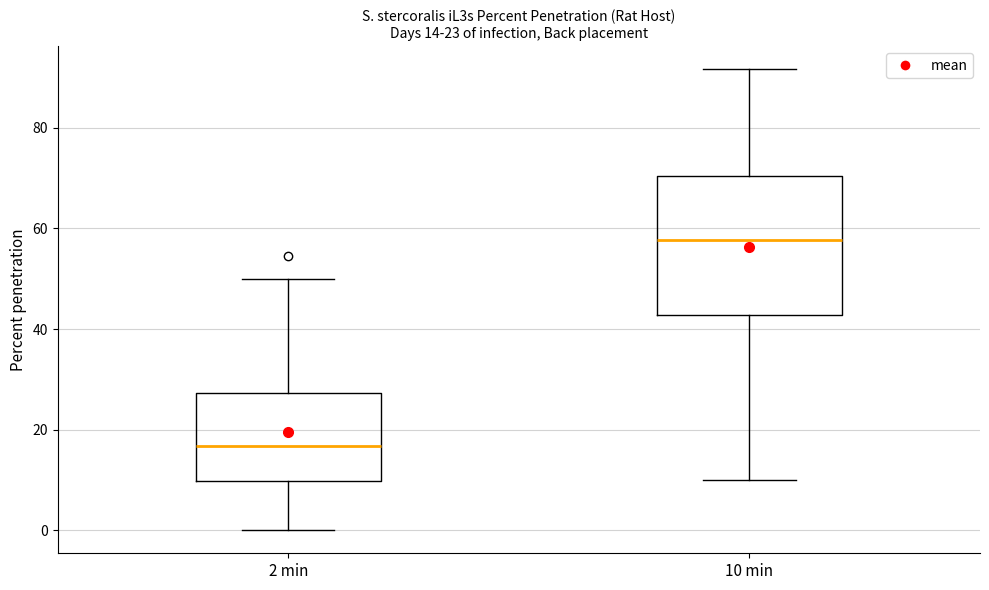

Comparing the boxes themselves (not the whiskers), which one is the tallest?

10 min